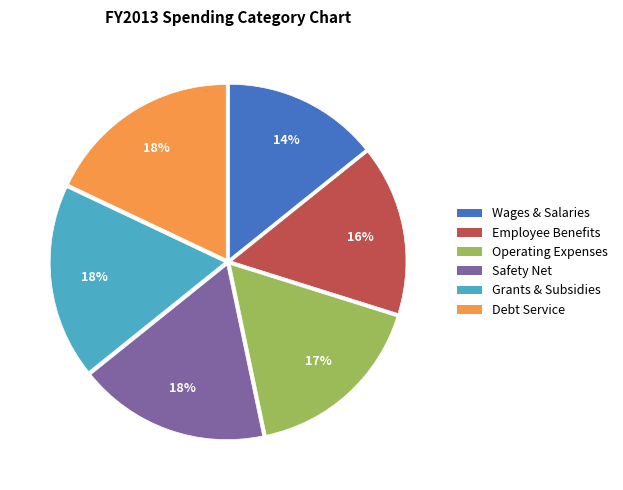

Does any single category account for the majority?

No